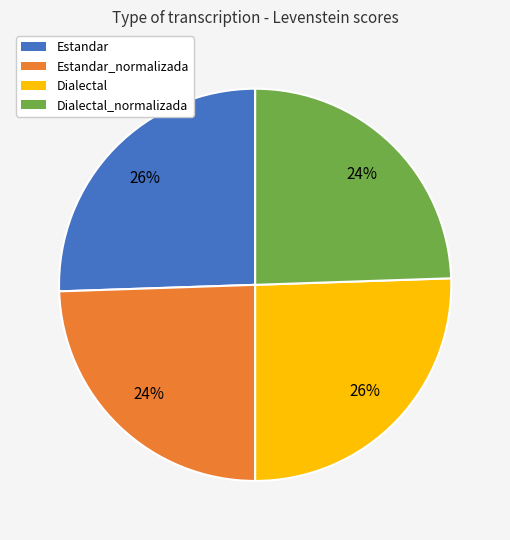

Is it true that Dialectal_normalizada is 10% of the pie?

False